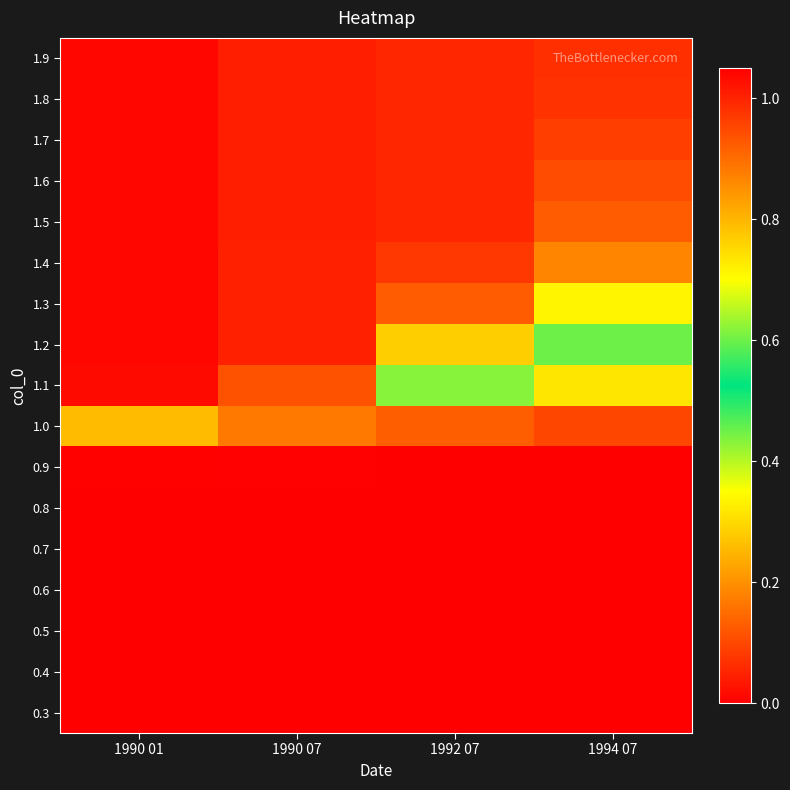

At which category is the sum across all series the highest?

1990 01